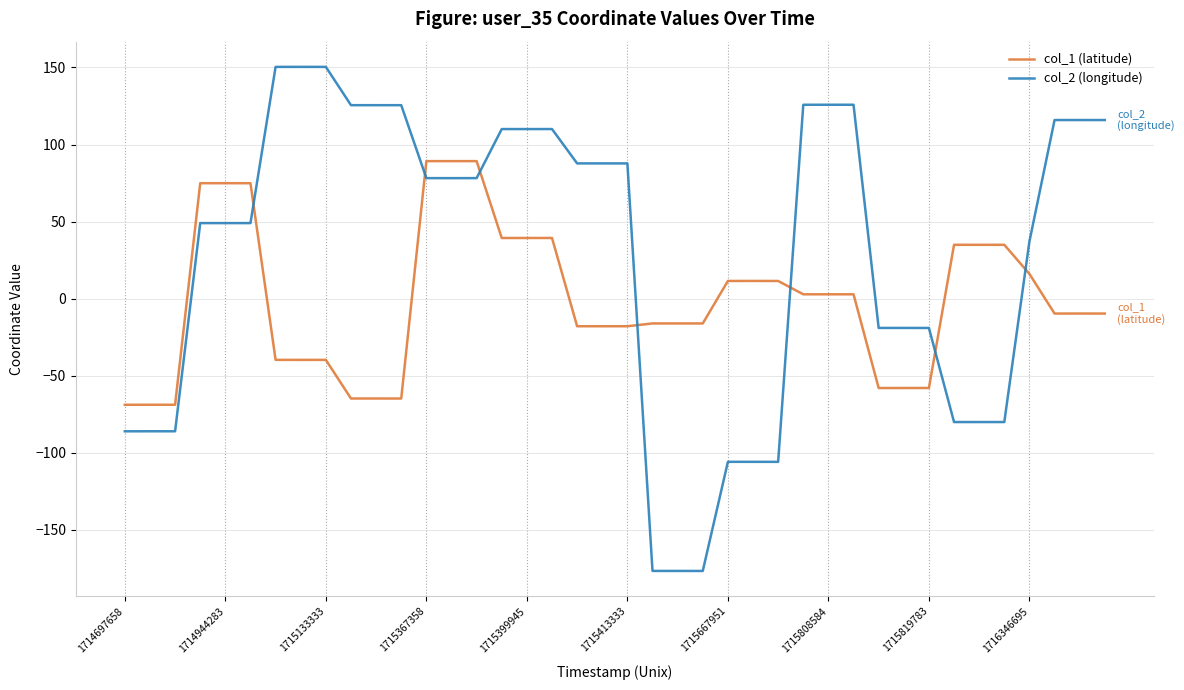

How many values in col_2 (longitude) are below zero?

15